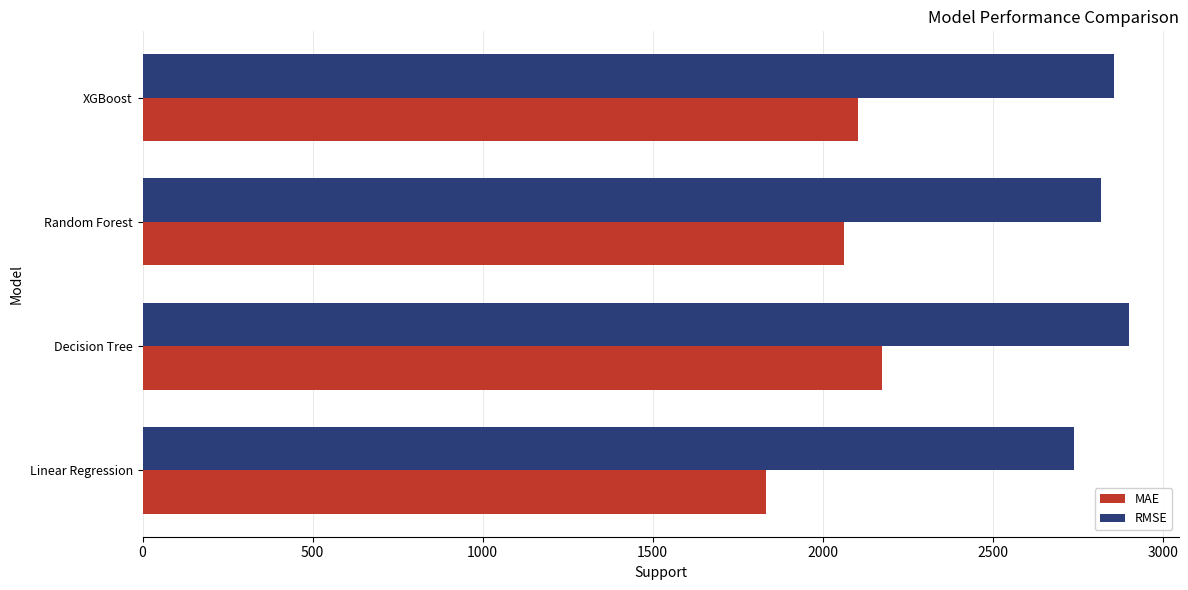

Which series has the widest spread of values?

MAE